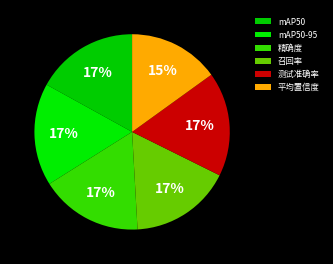

Is there any slice that represents more than half of the pie?

No